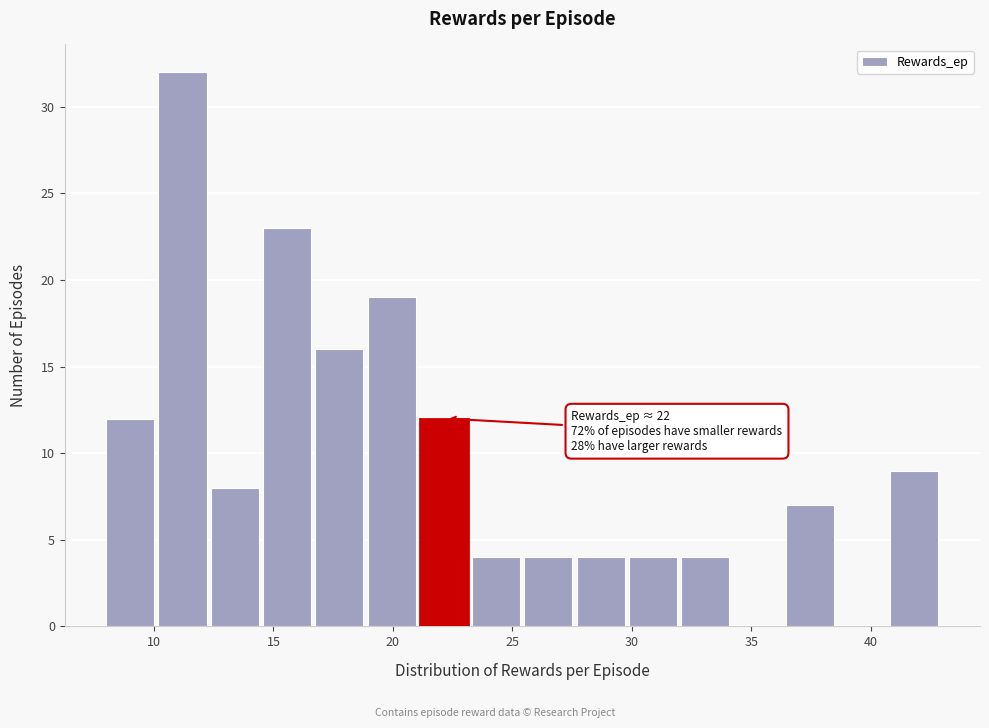

Which range on the x-axis has the tallest bar?

10.0 to 12.5